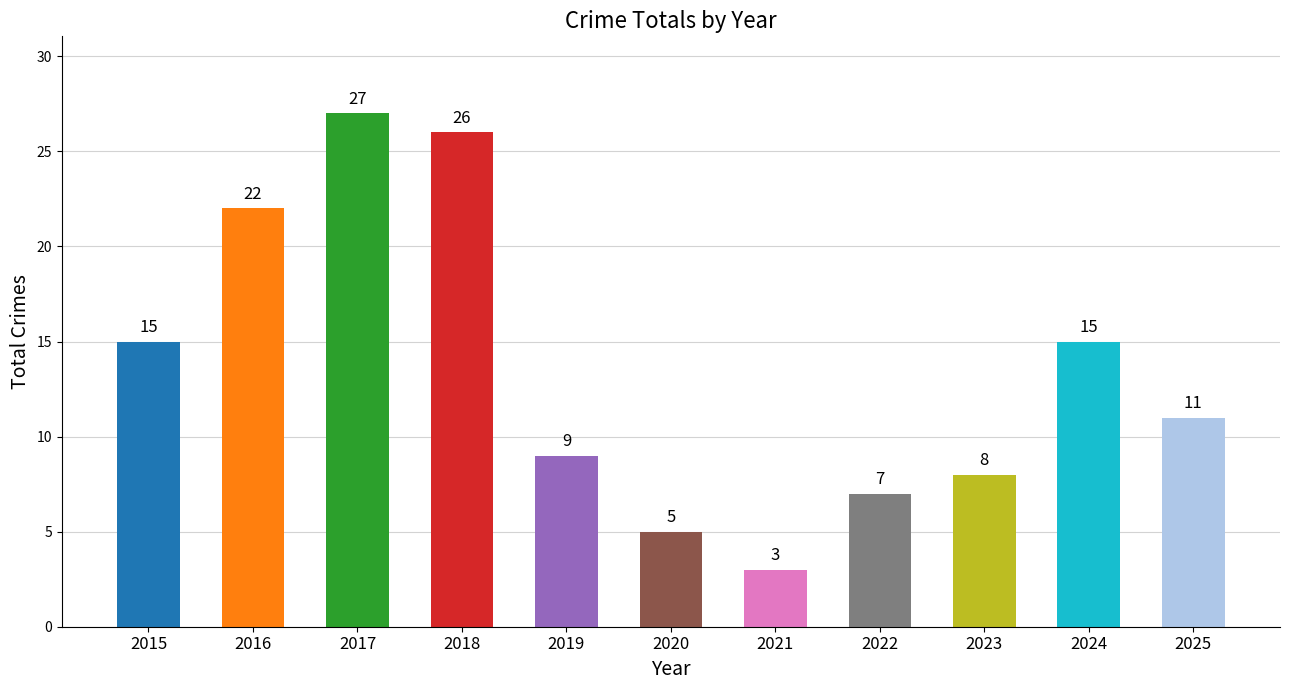

Approximately how many times larger is the value at 2021 compared to 2019?

0.3